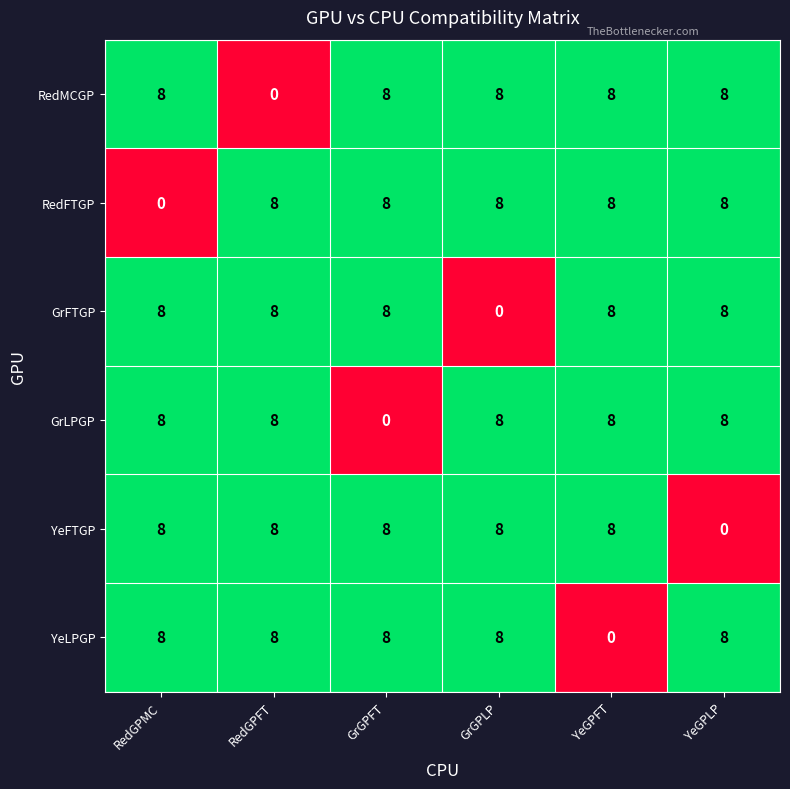

Count the GrFTGP values in the range 8 to 9.

5